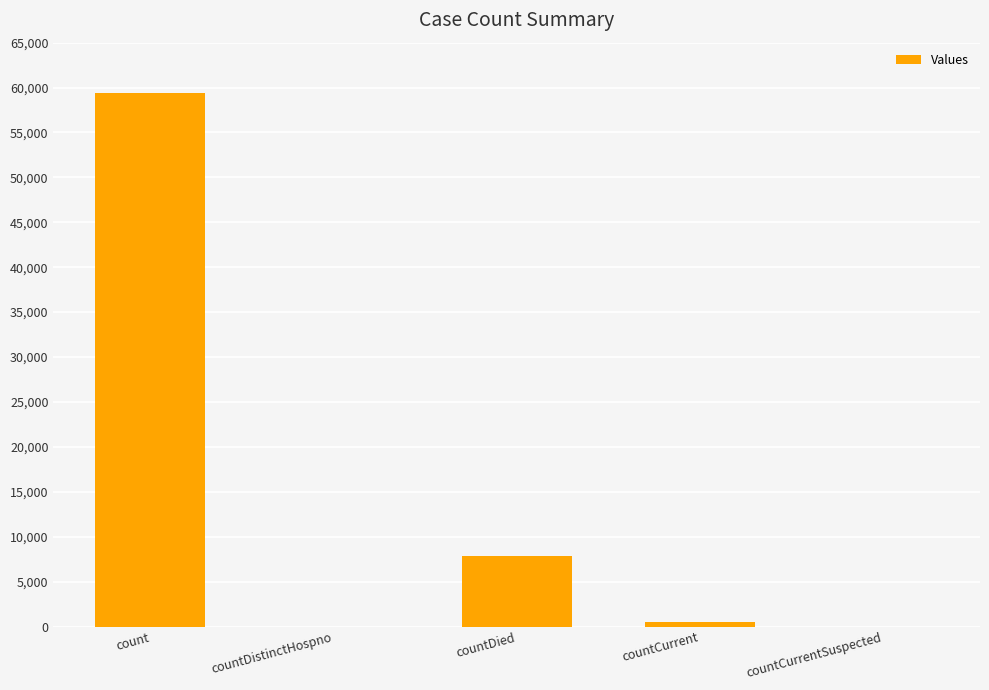

What is the change in value from countDistinctHospno to countDied?

+7865